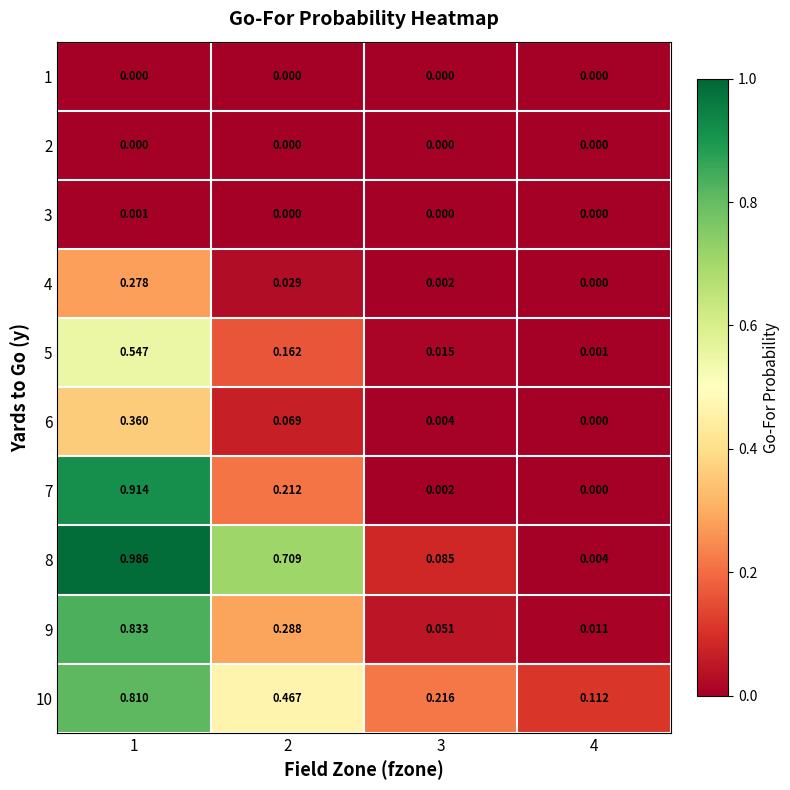

Is the value of 6 at 1 greater than the value of 10 at 1?

No